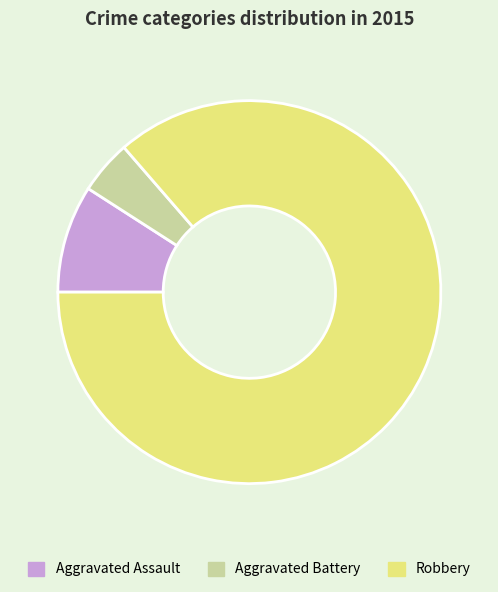

Which slice is the smallest?

Aggravated Battery